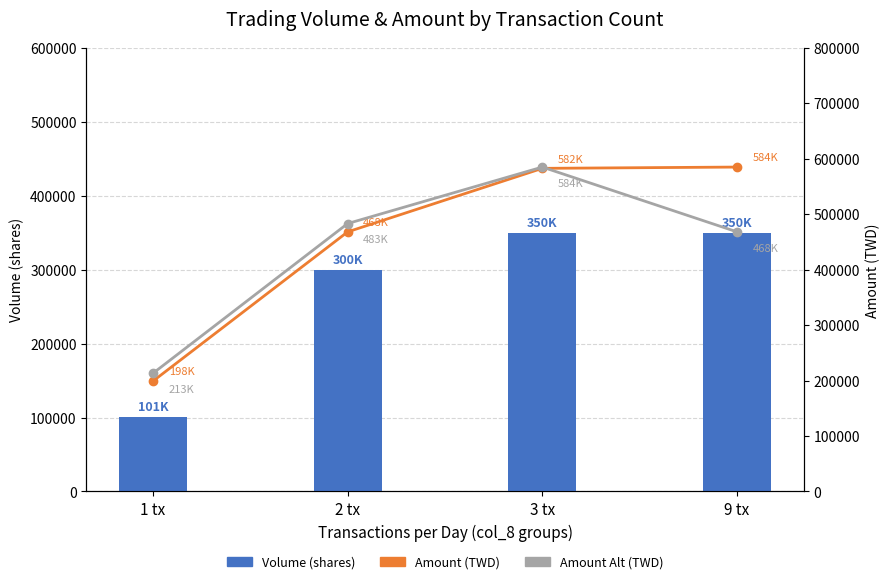

What is the label of the 2nd bar from the right?

3 tx